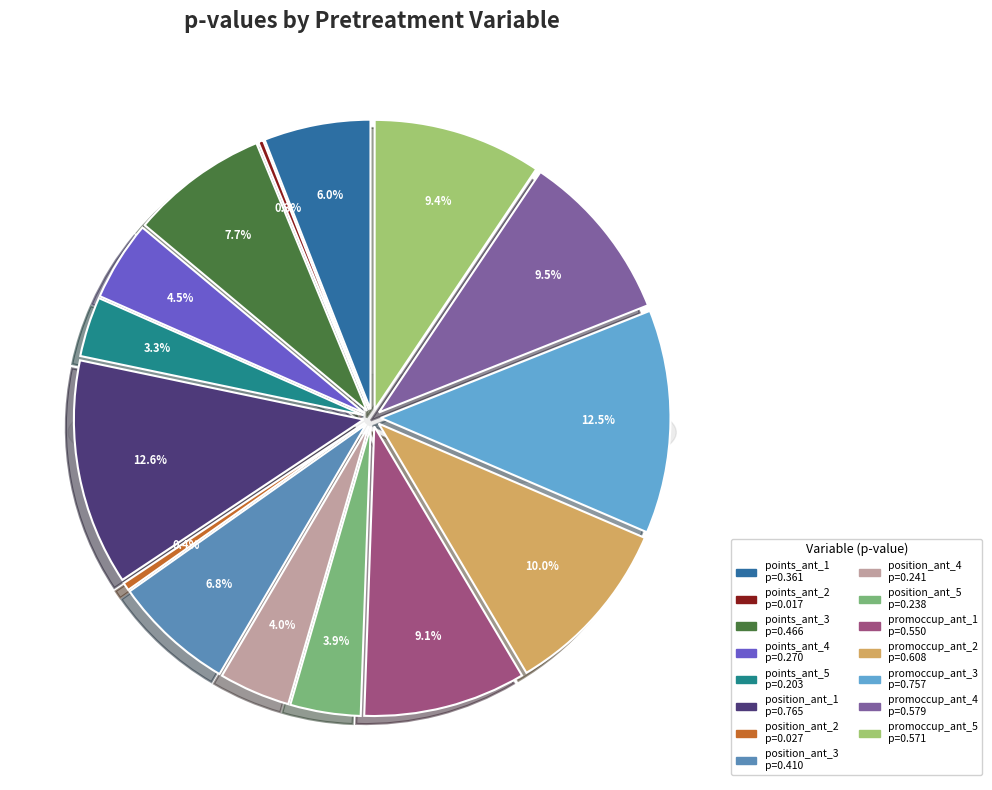

Does points_ant_1 represent more than half of the total?

No